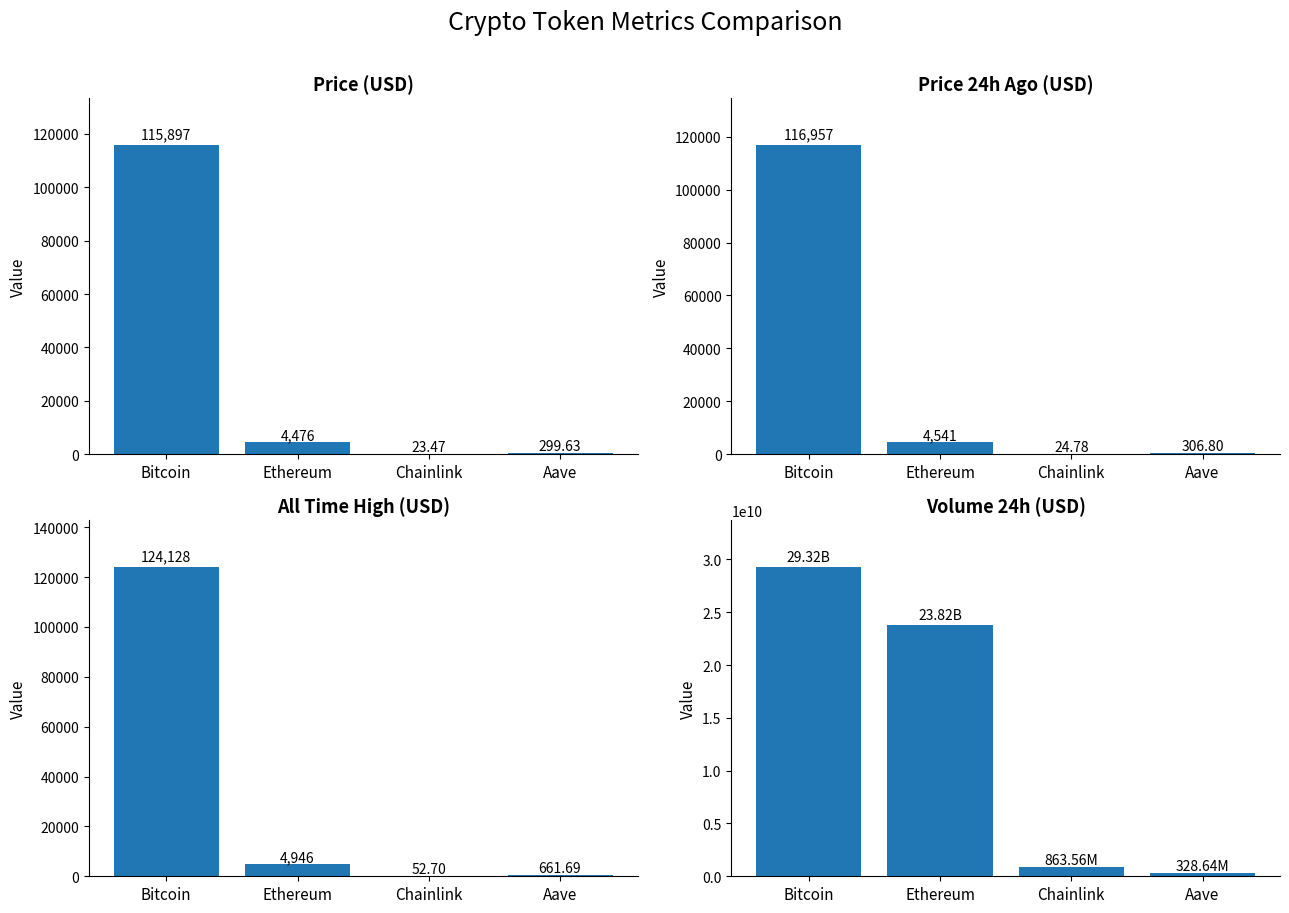

Which category has the highest value in the price series?

Bitcoin